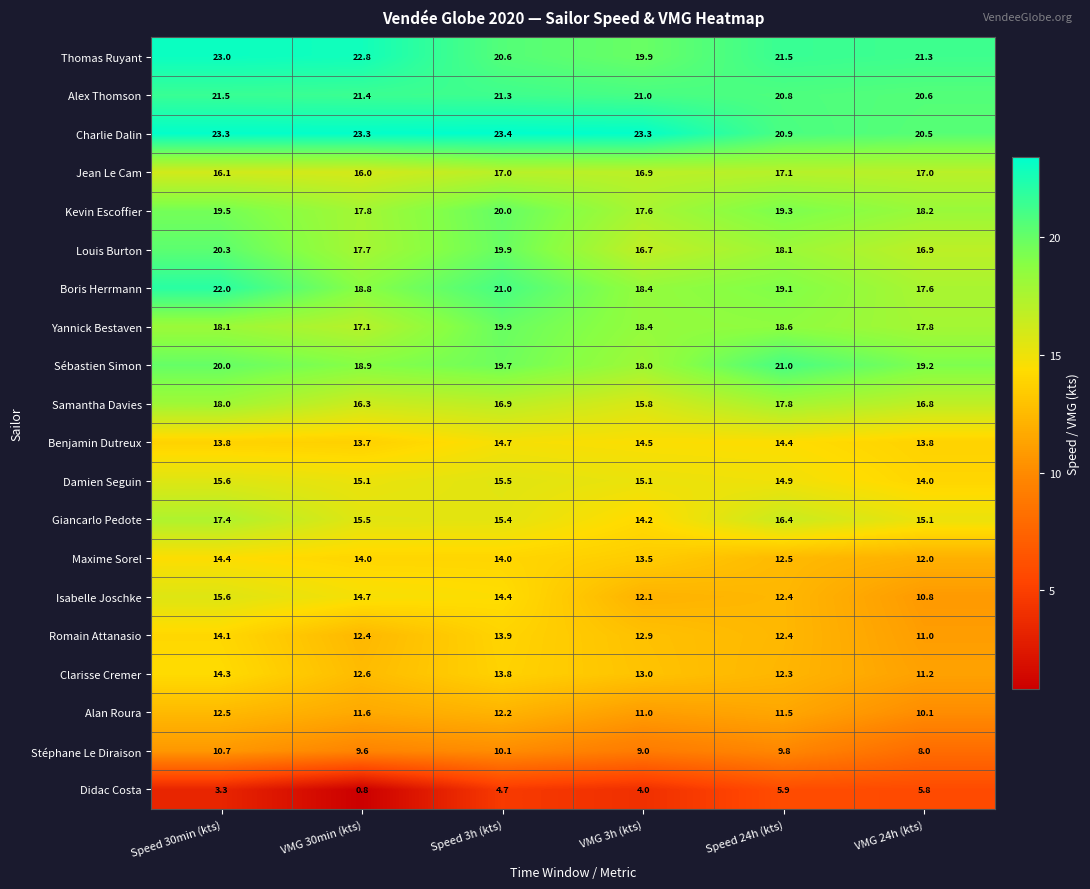

Which series changed the most between VMG 30min (kts) and VMG 3h (kts)?

Didac Costa